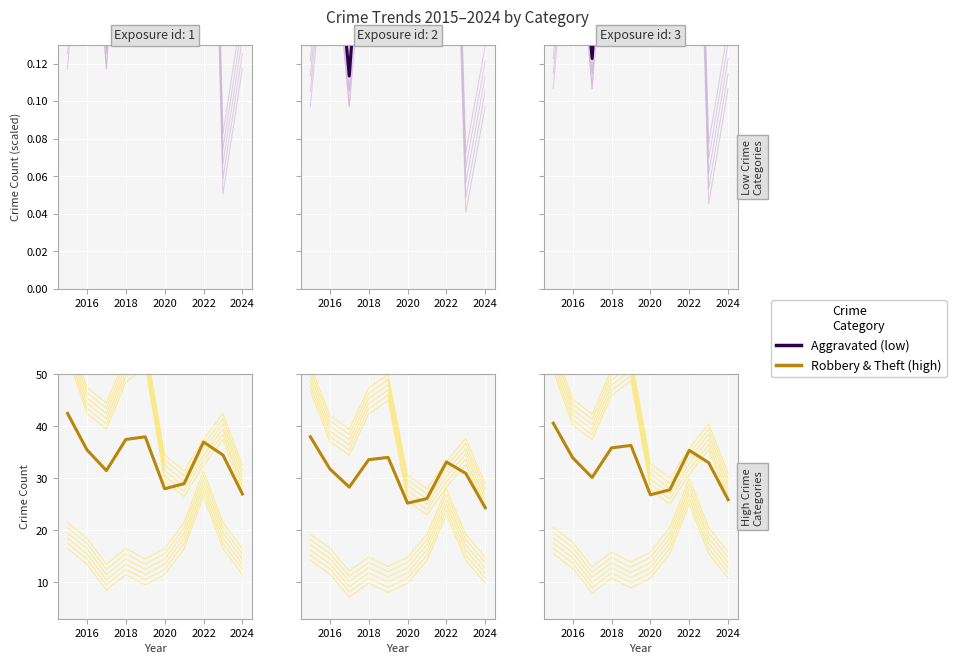

True or false: Aggravated Assault and Robbery & Theft cross at least once.

False